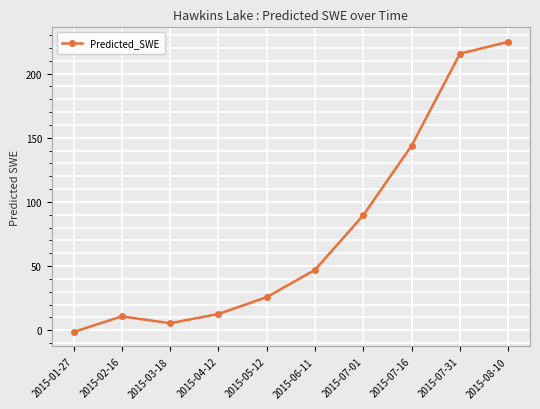

At which category does the chart reach its peak across all series?

2015-08-10